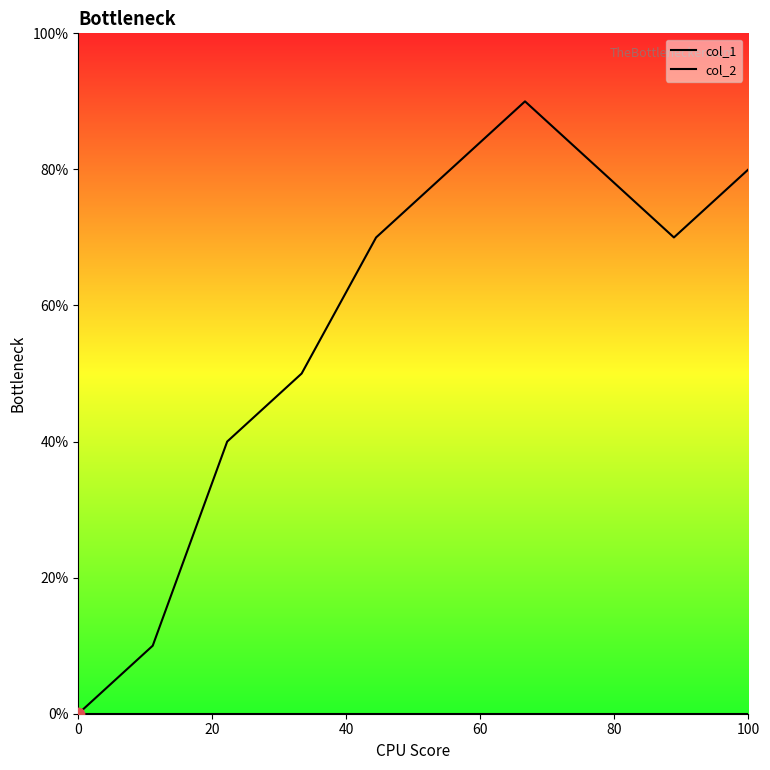

Which series has the largest Y range (max minus min)?

col_1